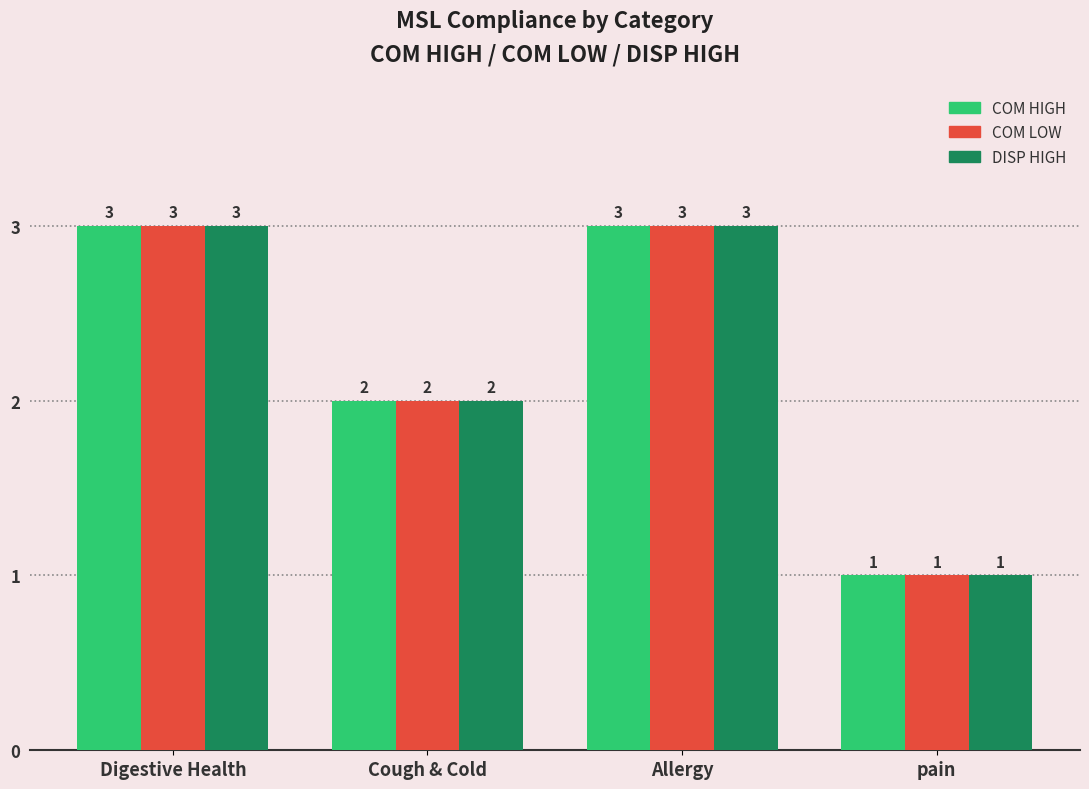

What is the label of the 1st bar from the left?

Digestive Health